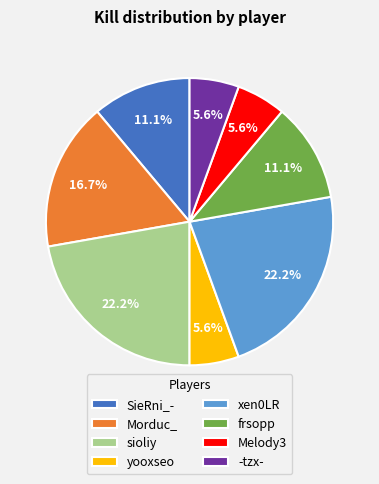

Which has a higher value, yooxseo or sioliy?

sioliy